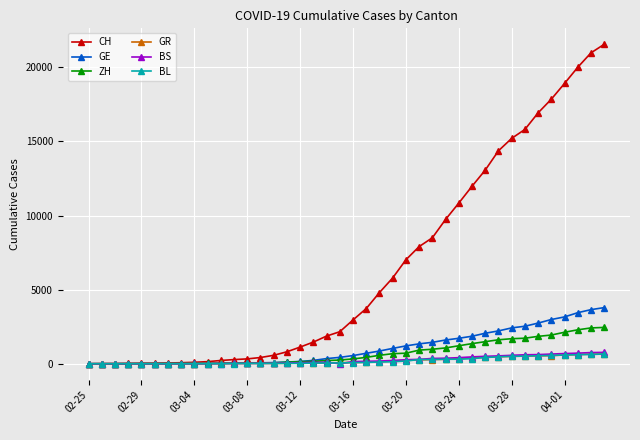

Which series has the largest range (max minus min)?

CH